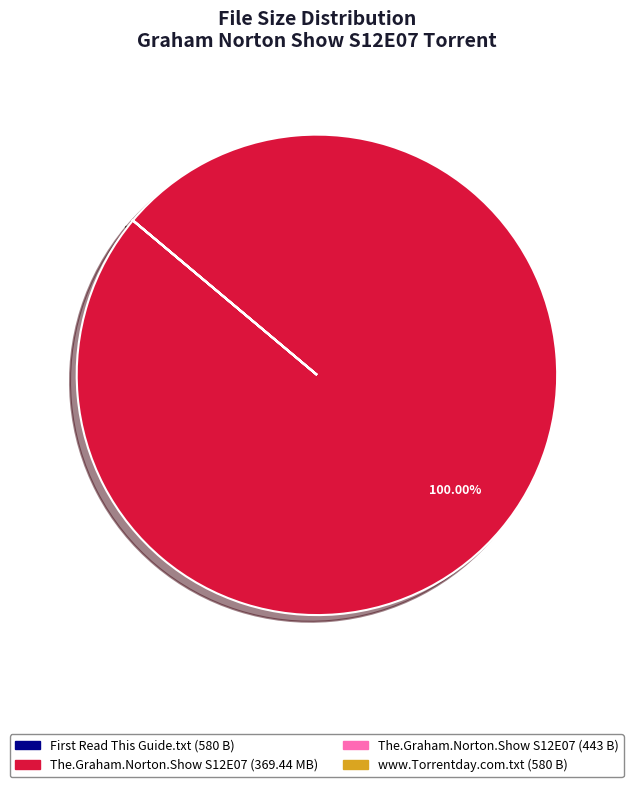

Does any single category account for the majority?

Yes